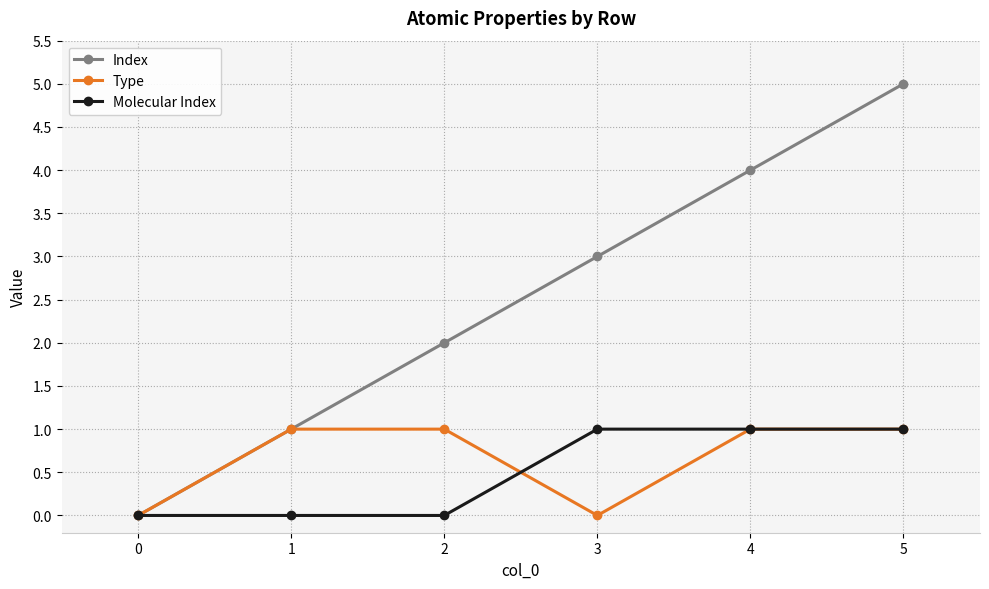

What is the value of the Type point at the 6th from the left?

1